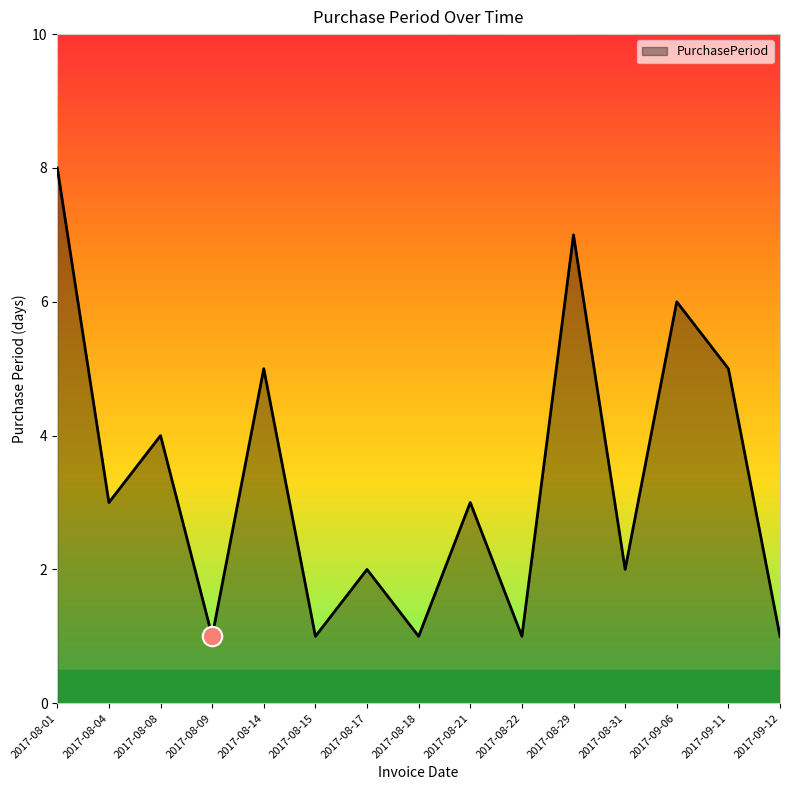

What is the minimum value shown in the chart?

1